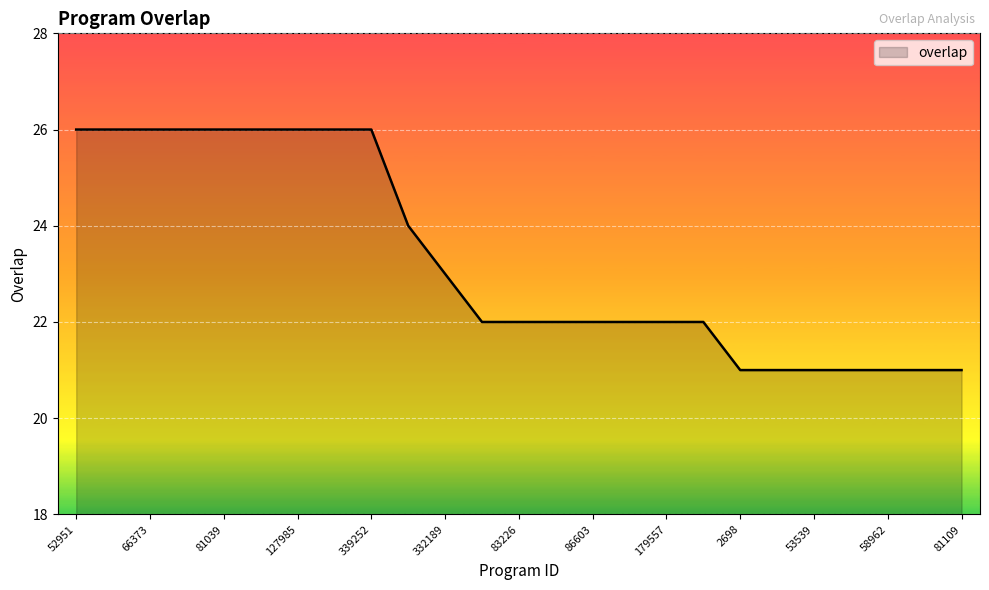

What is the difference between the maximum and minimum values?

5